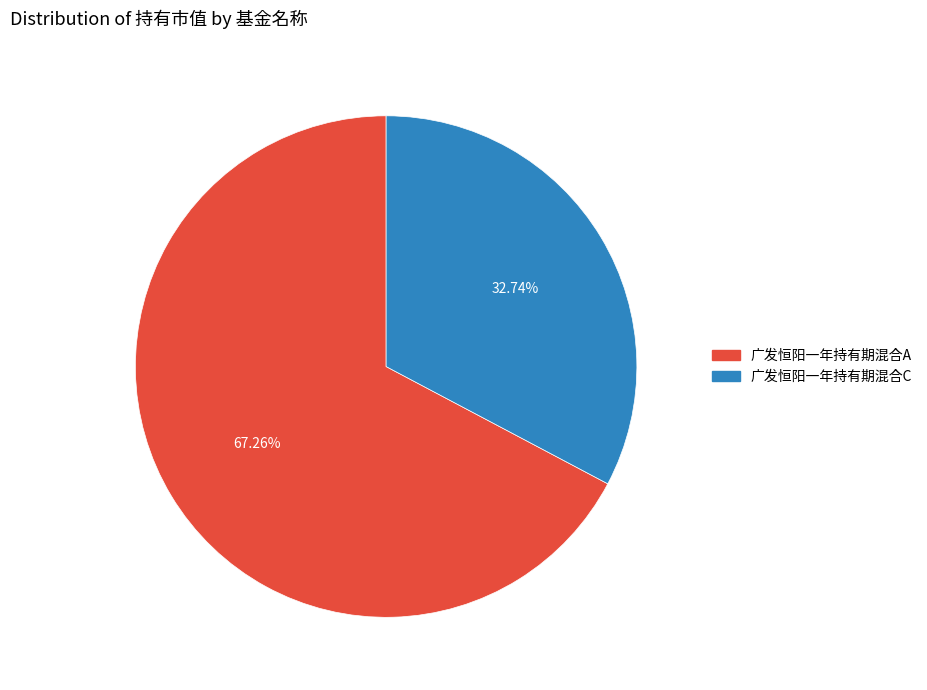

What is the smallest slice in the pie chart?

广发恒阳一年持有期混合C